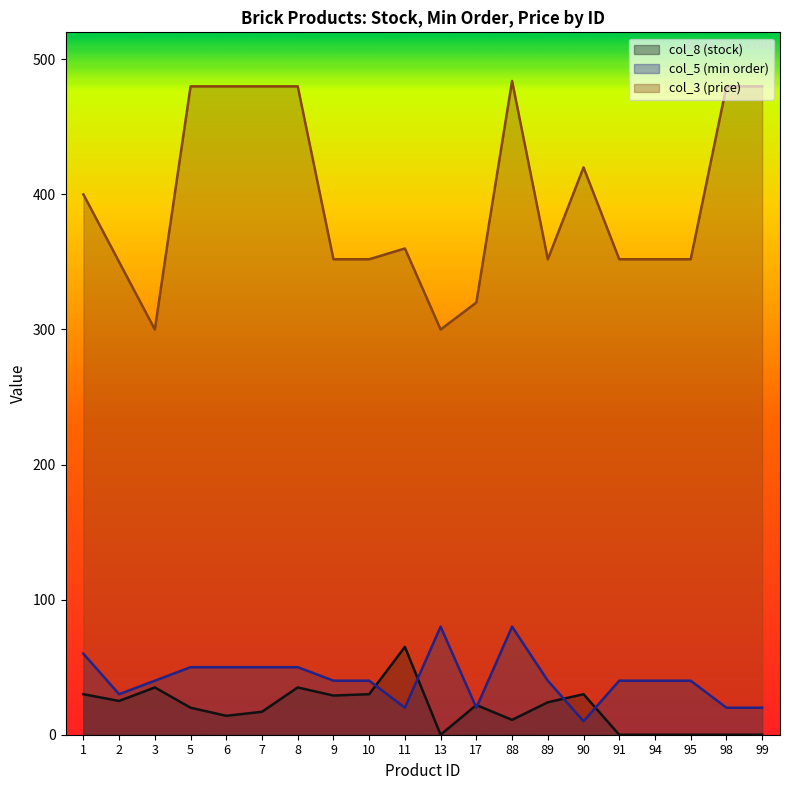

Which series has the largest total across all categories?

col_3 (price)